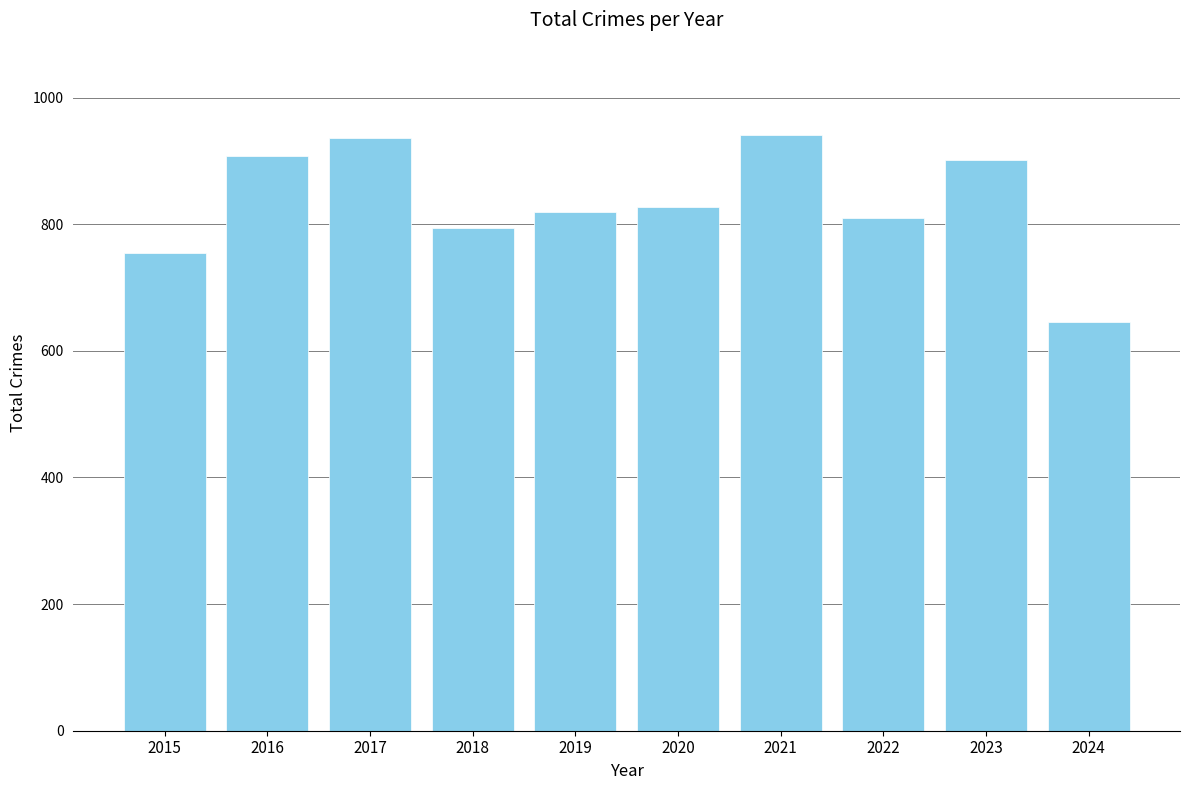

At which label is the value closest to 793?

2018